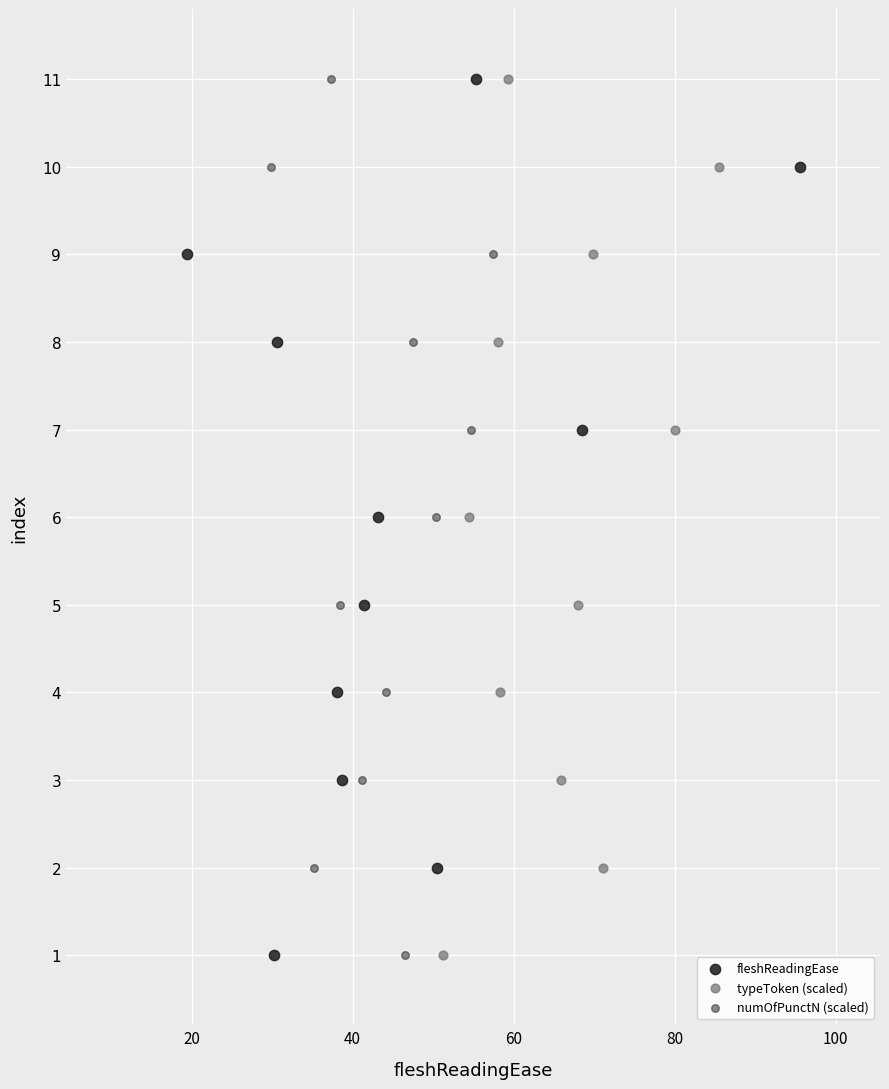

What are all the series names shown in the legend?

fleshReadingEase, typeToken (scaled), numOfPunctN (scaled)